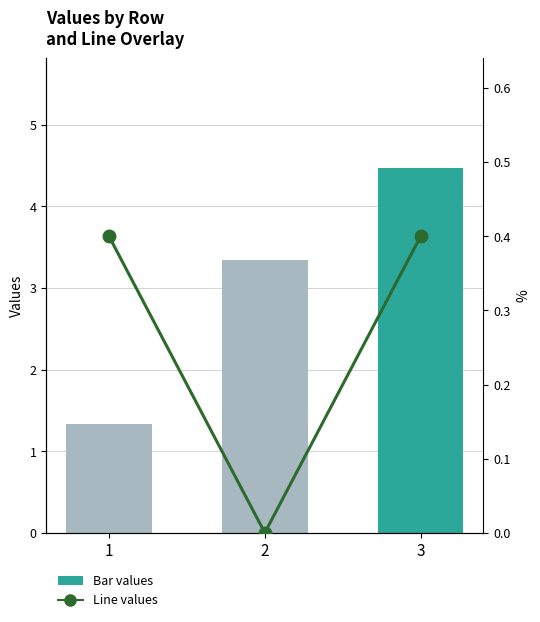

The value of Line values at 3 is 0.6. True or false?

False